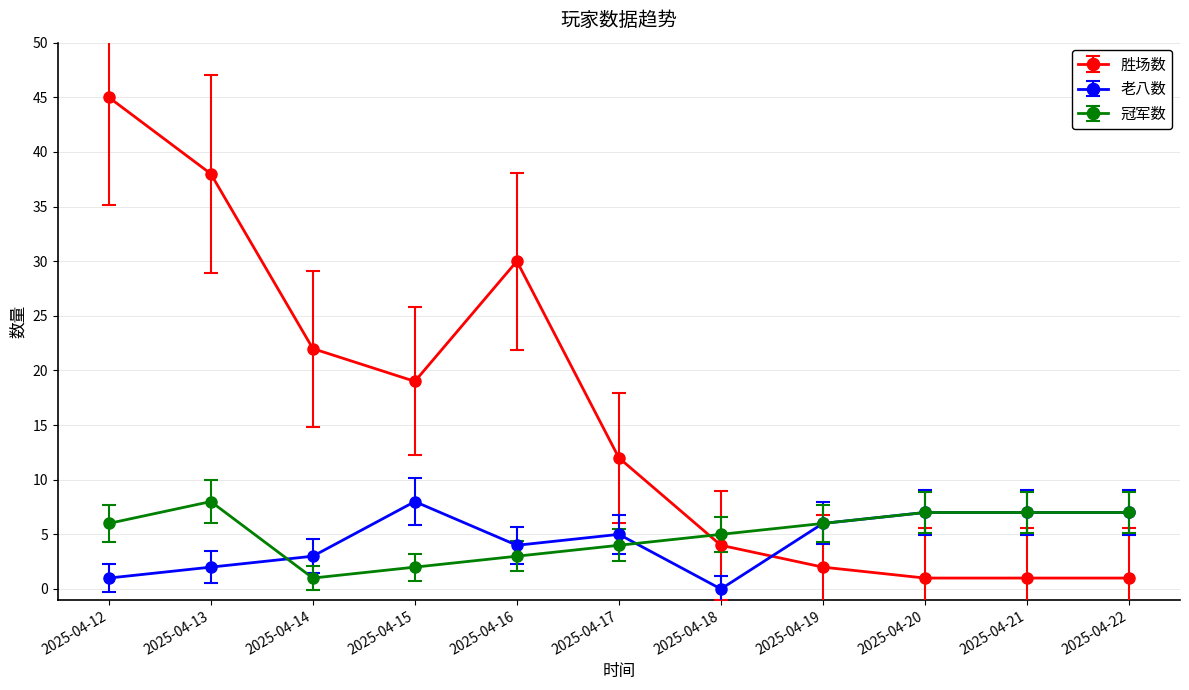

Which category has the lowest value in the 老八数 series?

2025-04-18